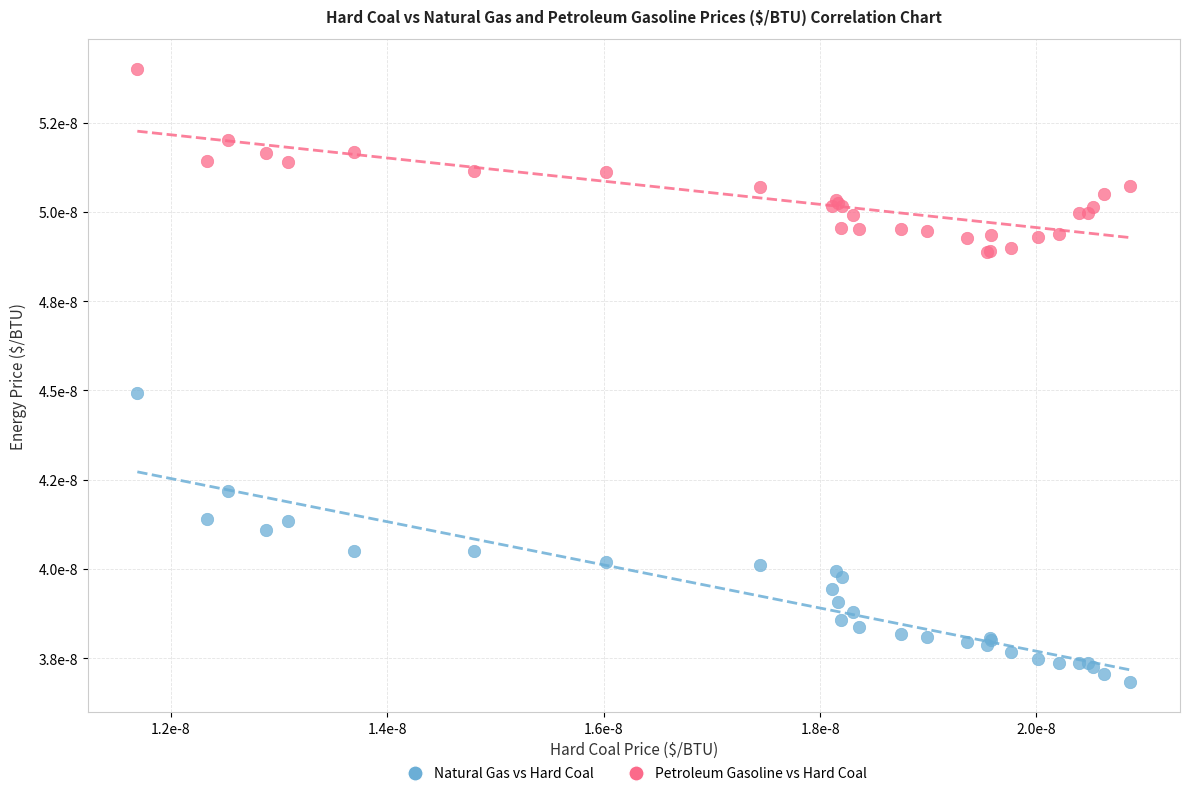

What are all the series names shown in the legend?

Natural Gas vs Hard Coal, Petroleum Gasoline vs Hard Coal